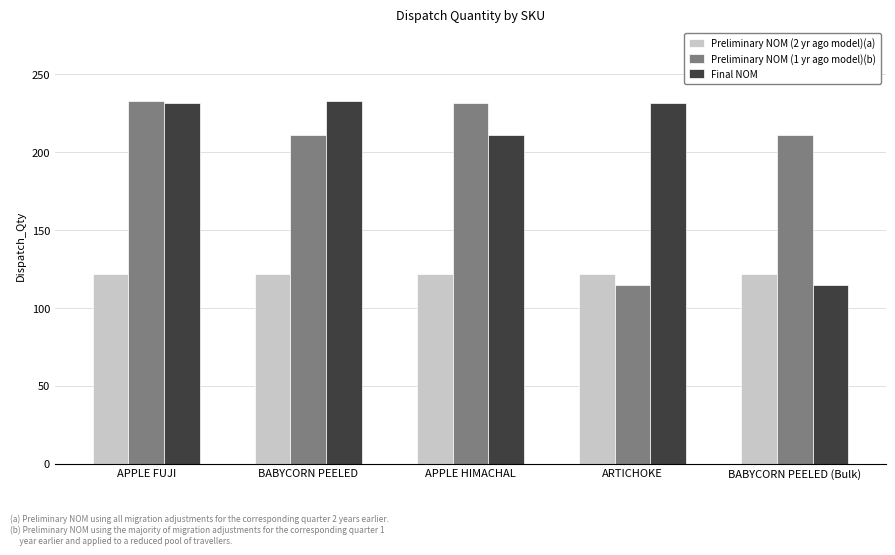

What is the maximum value for Preliminary NOM (1 yr ago model)(b)?

233